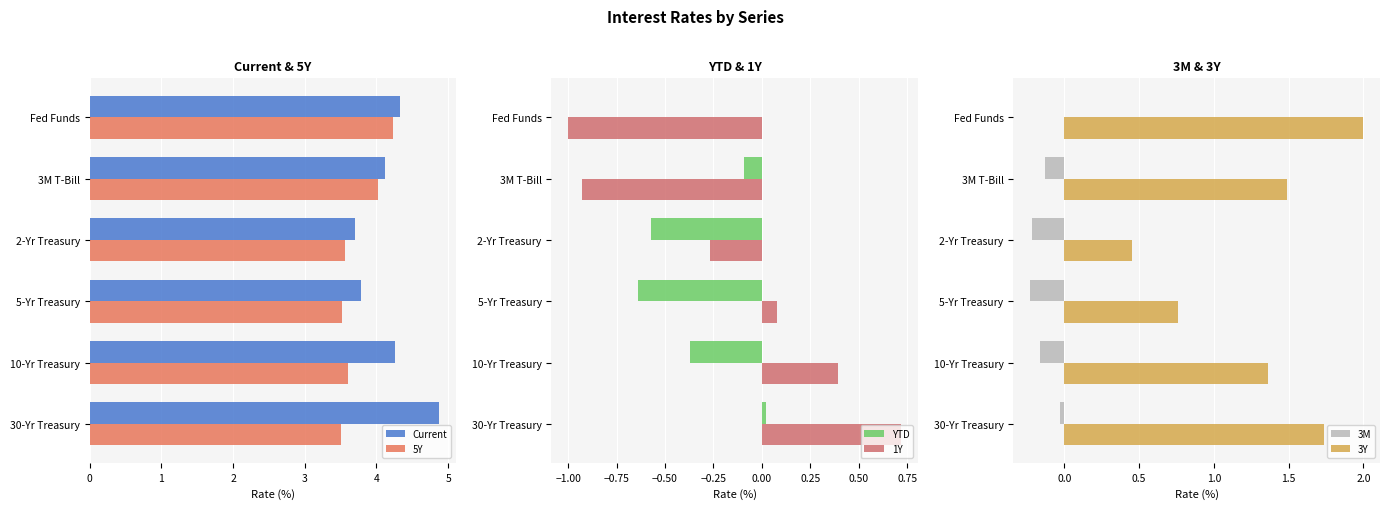

What is the sum of all Current values?

25.1